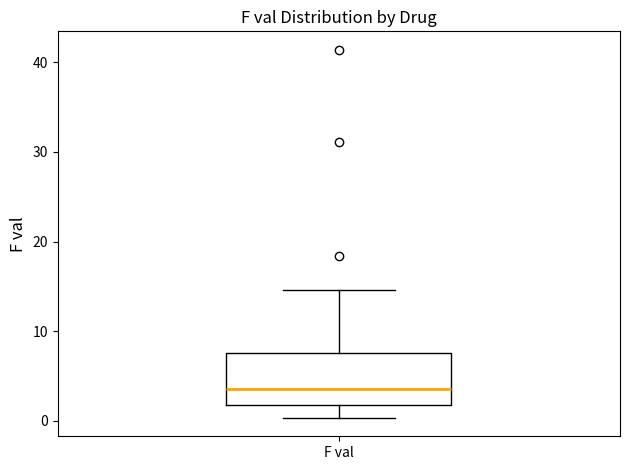

Where does the lower whisker of the box for F val end on the y-axis? The values are not printed on the chart, so give them approximately, as read against the axis.

0